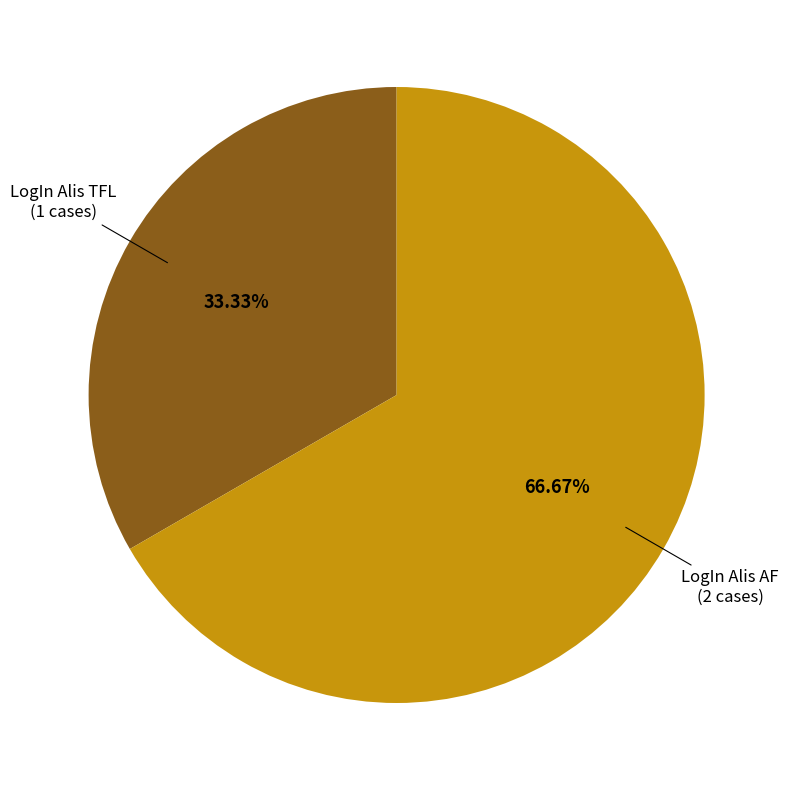

Is there a majority slice in this chart?

Yes